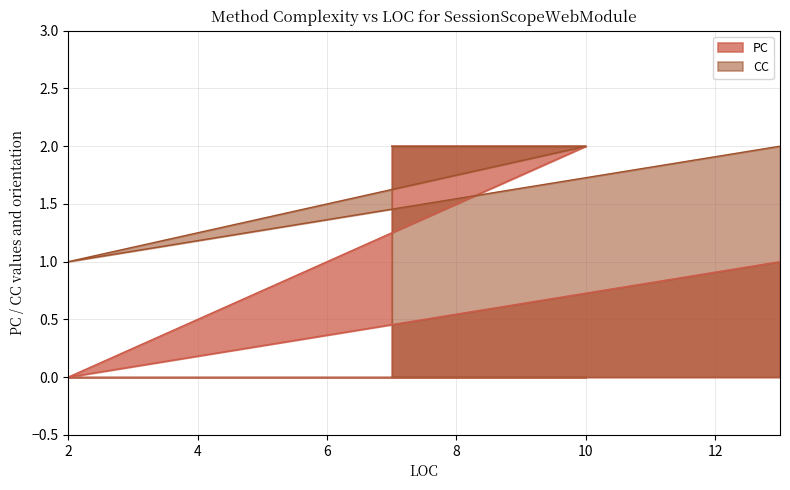

What is the maximum value shown in the chart?

2